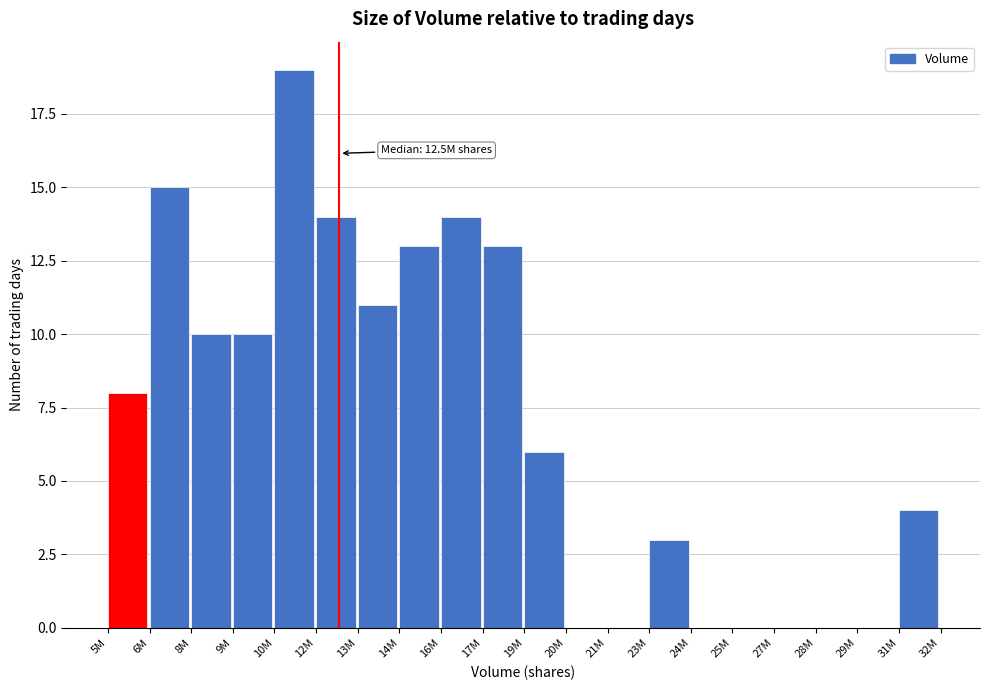

Reading right to left, extract all data points from this chart.

31M=4	29M=0	28M=0	27M=0	25M=0	24M=0	23M=3	21M=0	20M=0	19M=6	17M=13	16M=14	14M=13	13M=11	12M=14	10M=19	9M=10	8M=10	6M=15	5M=8